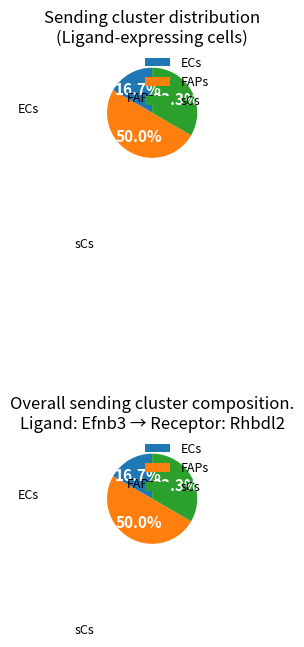

Combined, what portion of the pie is FAPs and ECs?

66.7%